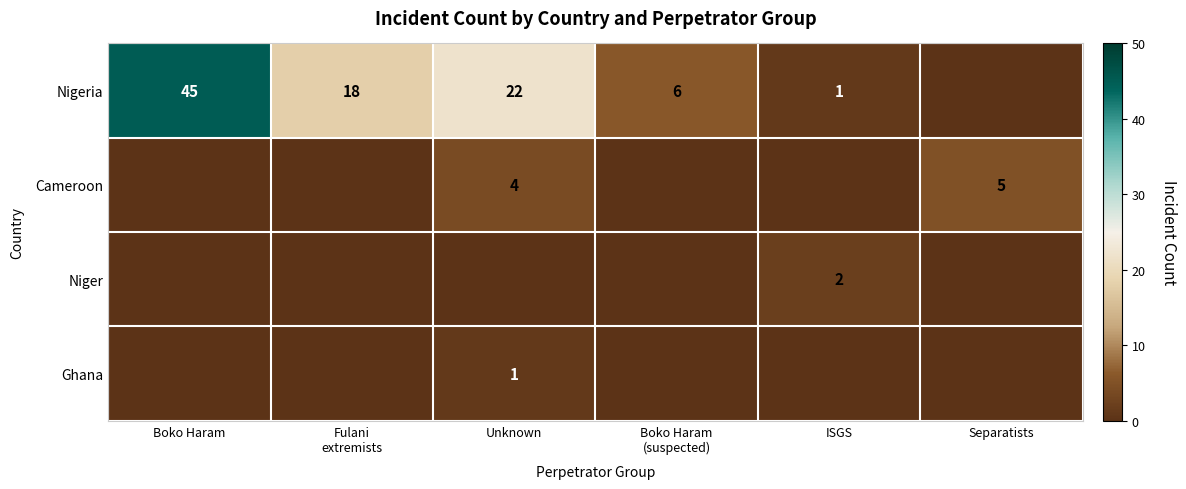

At which category is the sum across all series the highest?

Boko Haram